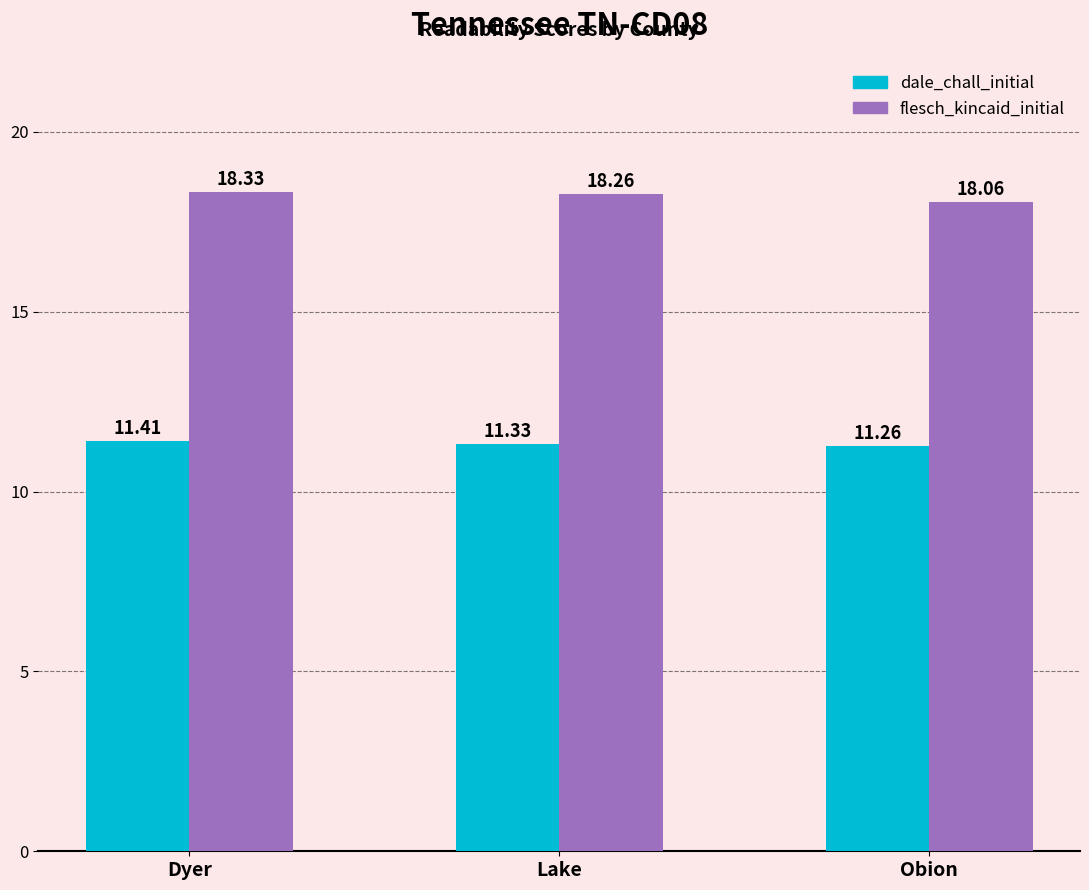

At which category is the sum across all series the highest?

Dyer